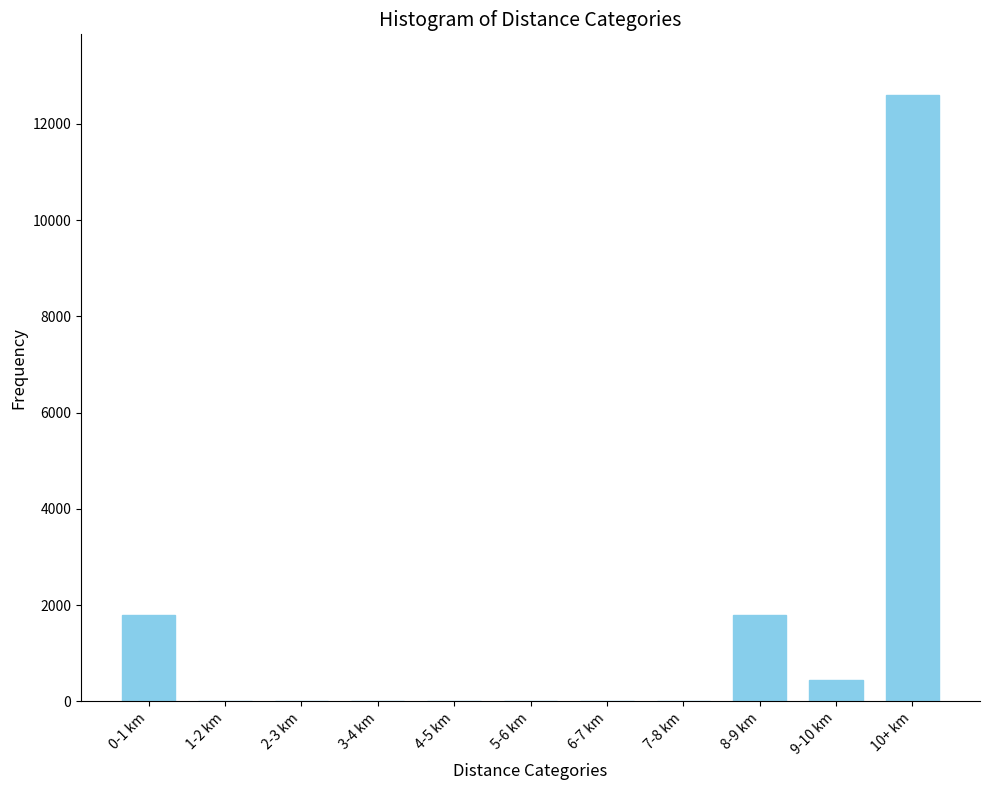

Reading left to right, extract all data points from this chart.

0-1 km=1800	1-2 km=0	2-3 km=0	3-4 km=0	4-5 km=0	5-6 km=0	6-7 km=0	7-8 km=0	8-9 km=1800	9-10 km=450	10+ km=12600